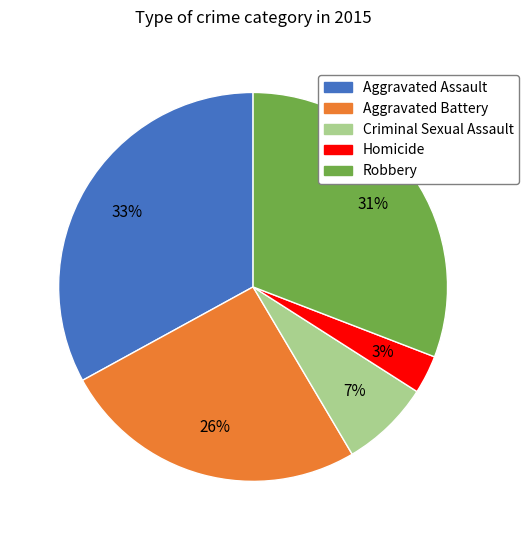

What percentage is the Homicide slice, to the nearest percent?

3%